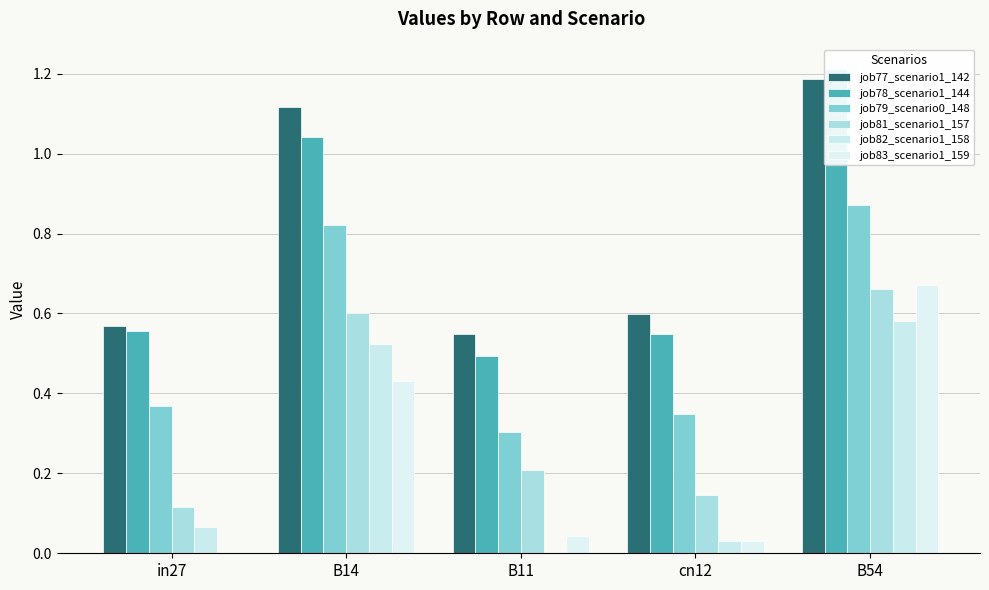

Rank the series by their maximum value, from lowest to highest.

job82_scenario1_158, job81_scenario1_157, job83_scenario1_159, job79_scenario0_148, job77_scenario1_142, job78_scenario1_144